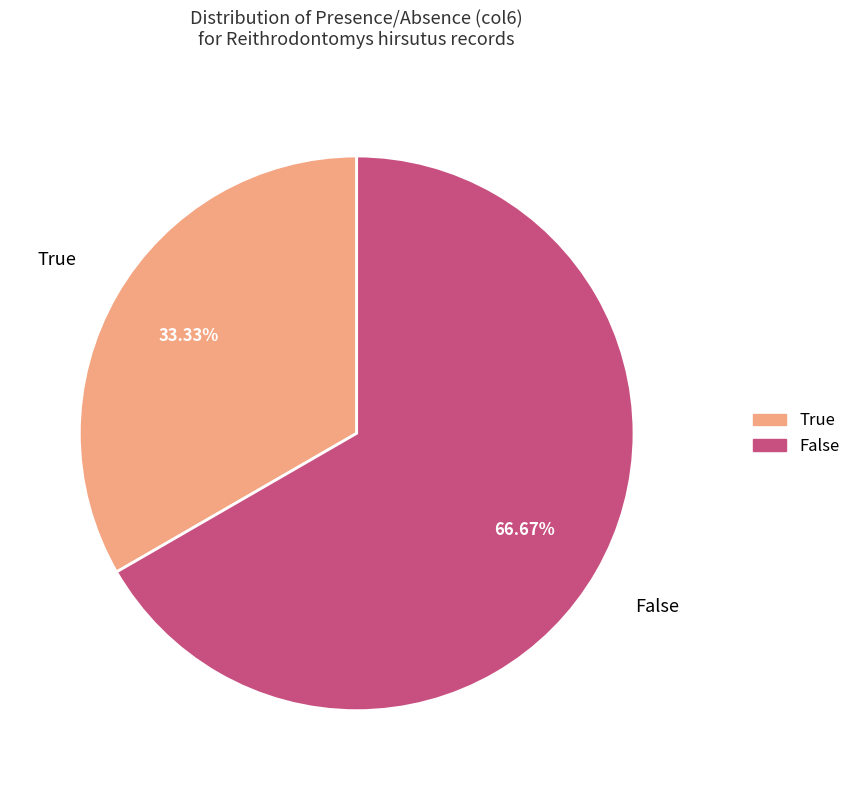

Which slice is the smallest?

True